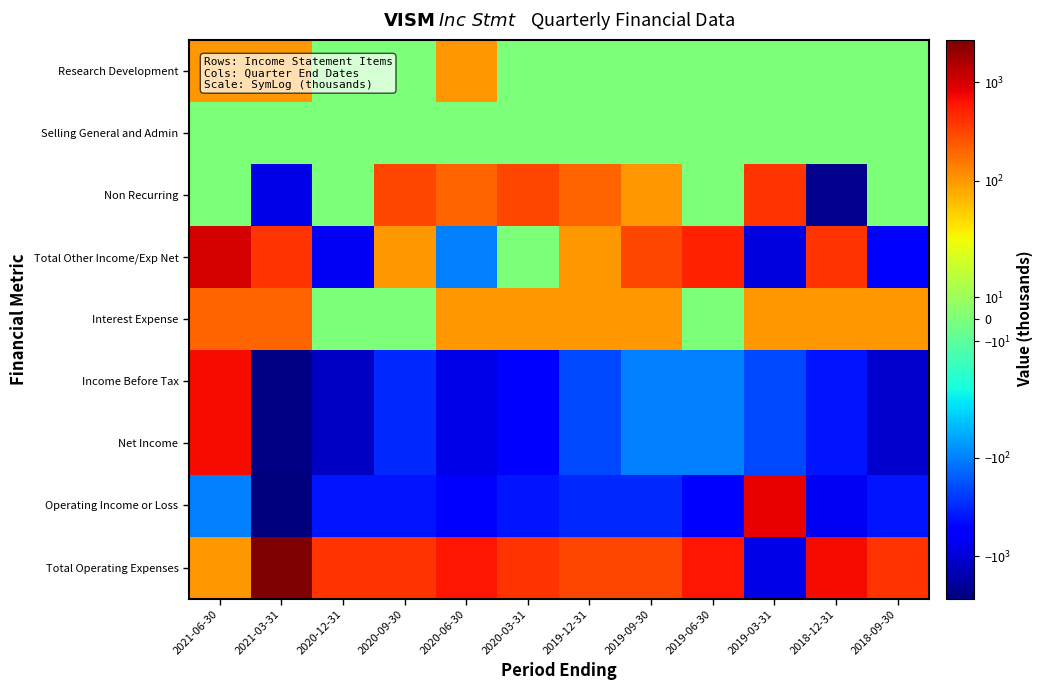

What is the greatest value displayed?

2700